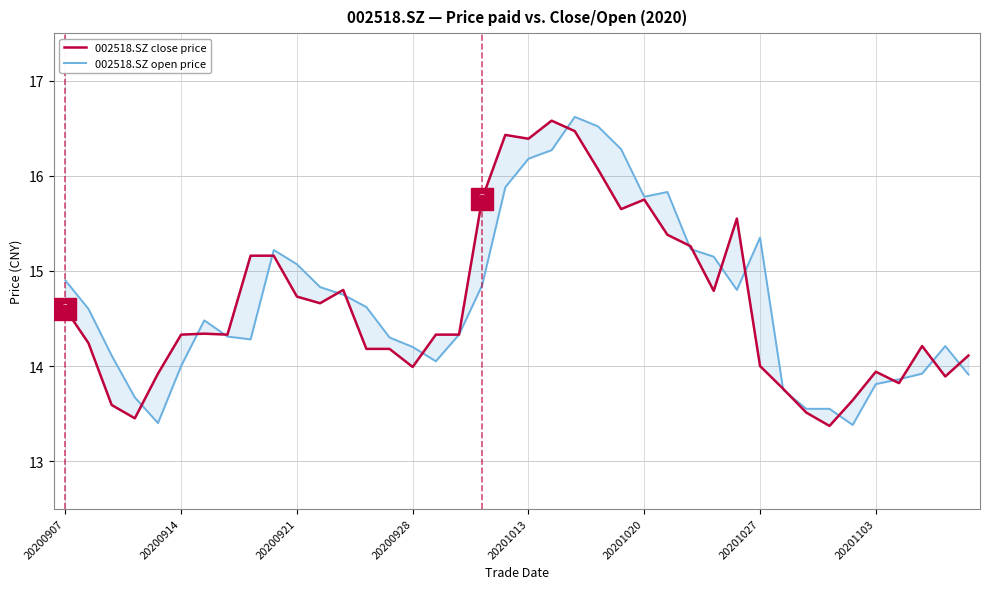

How many interior local peaks does the 002518.SZ close price series have?

8